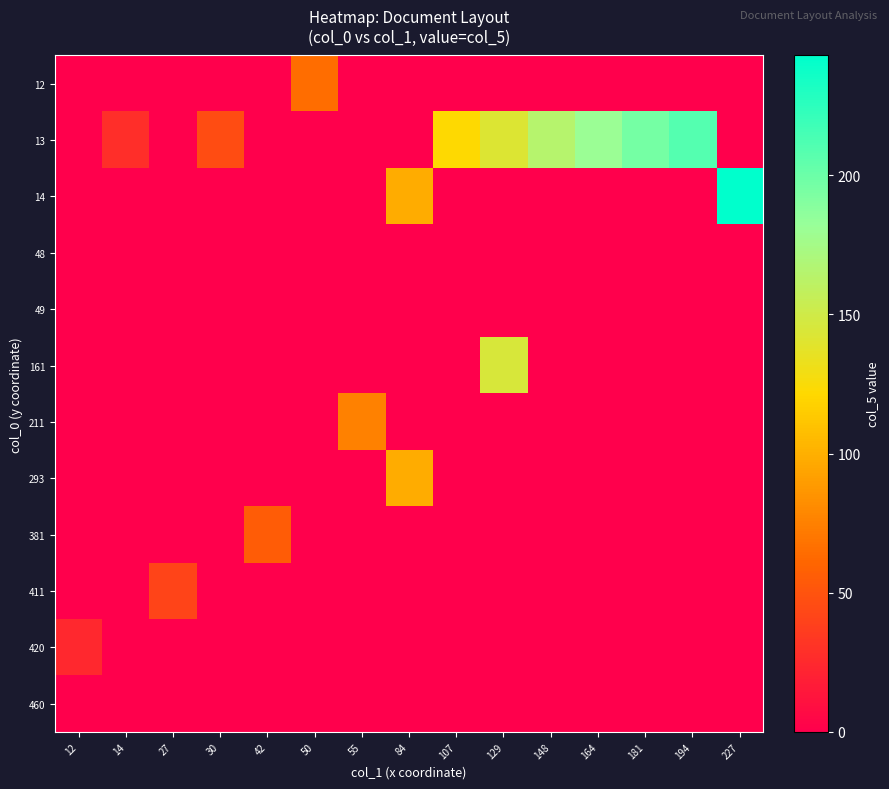

What is the difference between the highest and lowest values at 84?

98